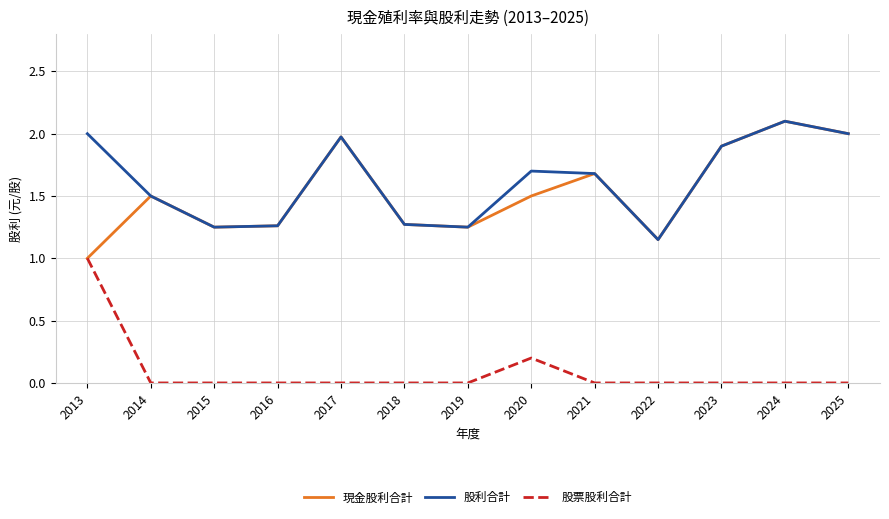

What are all the series names shown in the legend?

現金股利合計, 股利合計, 股票股利合計